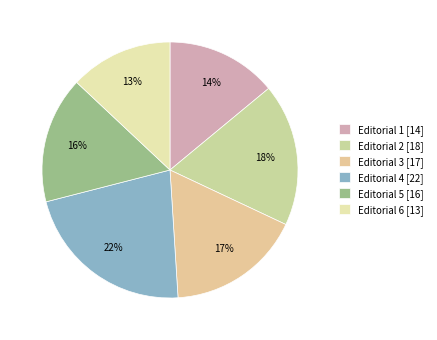

Which category has the smallest portion of the pie?

Editorial 6 [13]